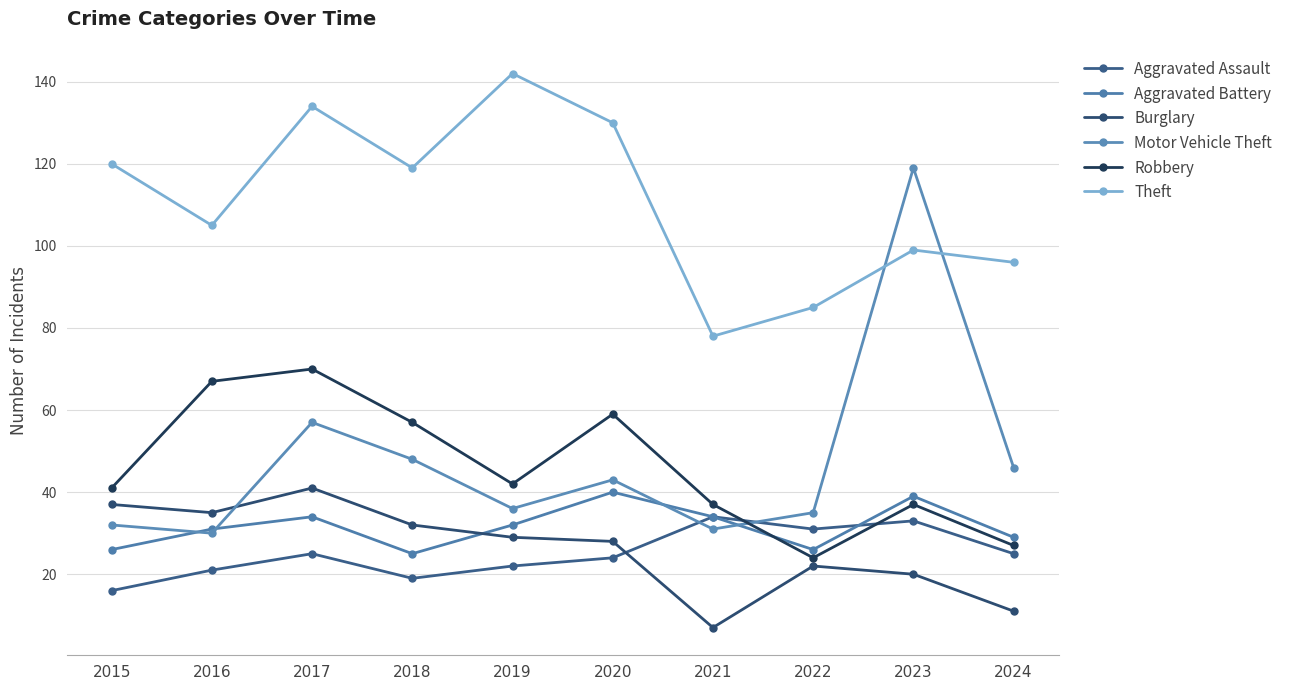

How many values in the Burglary series are below 29?

5